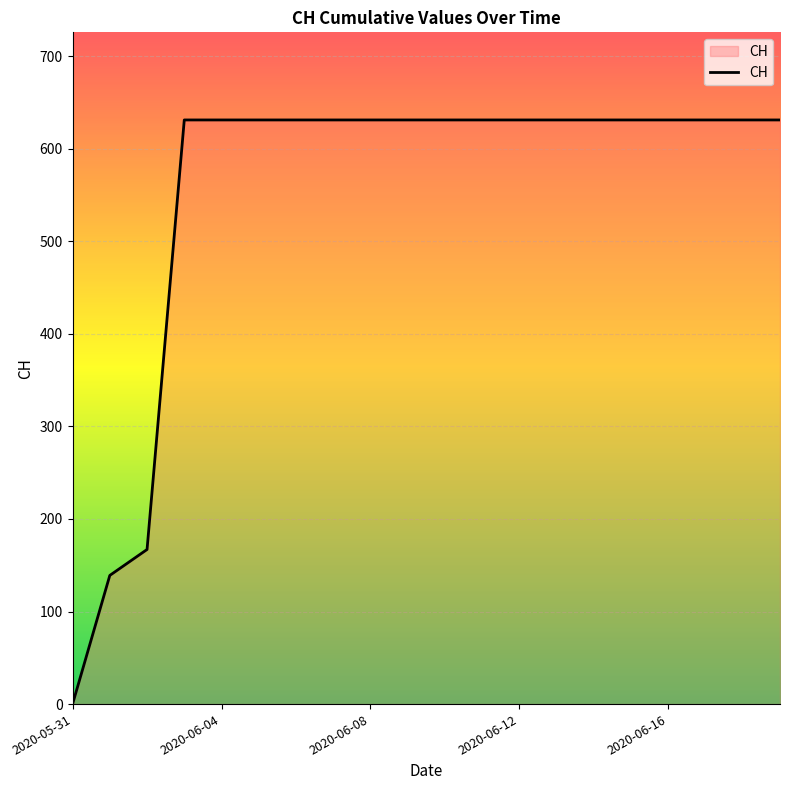

How many lines are shown in the chart?

1